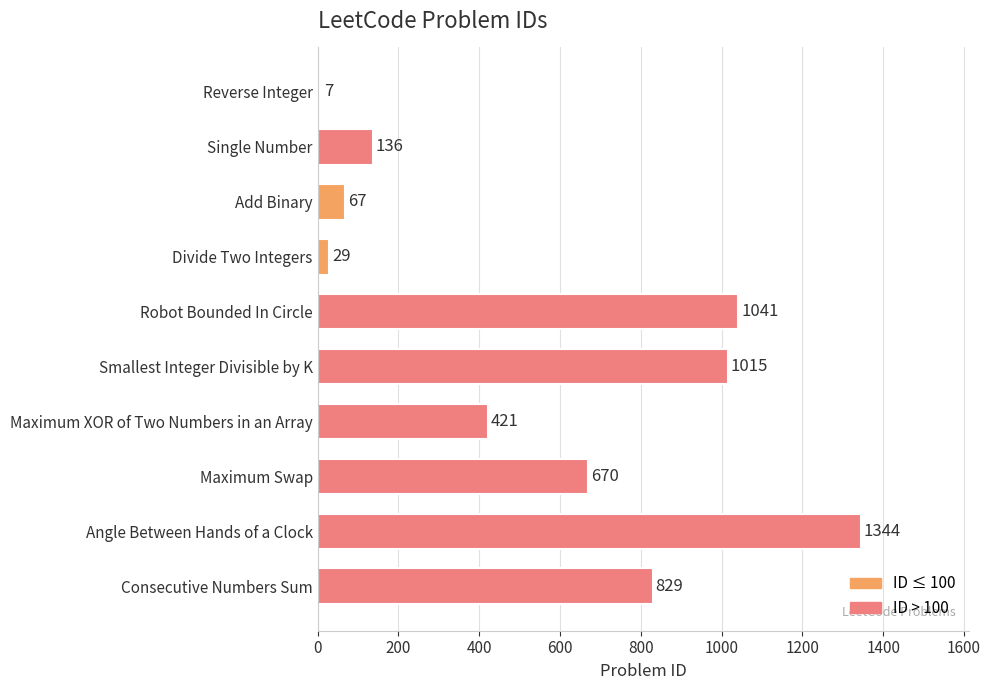

Reading top to bottom, extract all data points from this chart.

7	136	67	29	1041	1015	421	670	1344	829